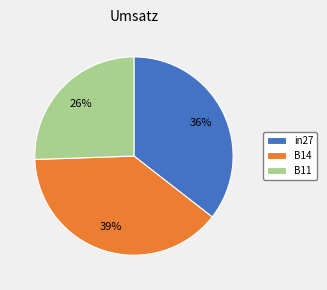

Between in27 and B14, which is larger?

B14